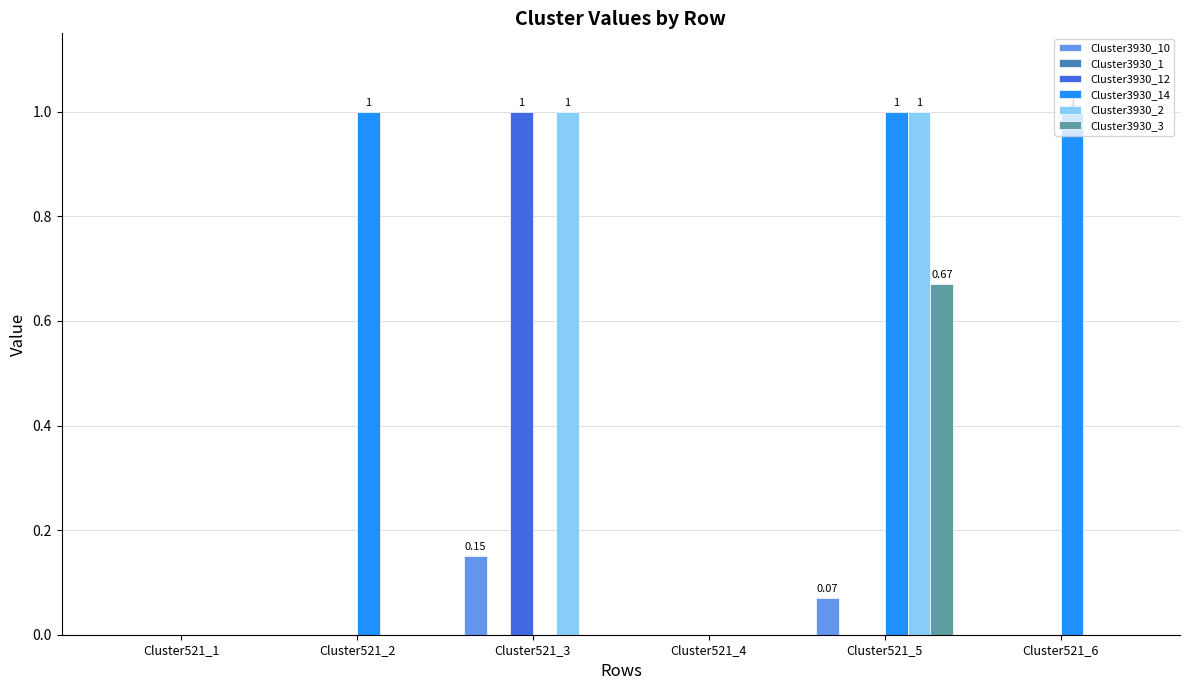

Is it true that Cluster3930_3 equals 0.3 at Cluster521_5?

False